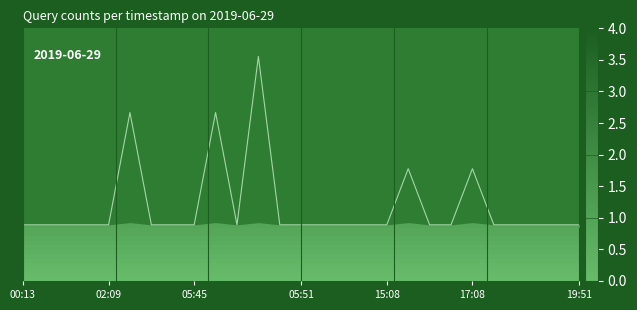

What is the sum of the values at 18:15 and 05:46?

4